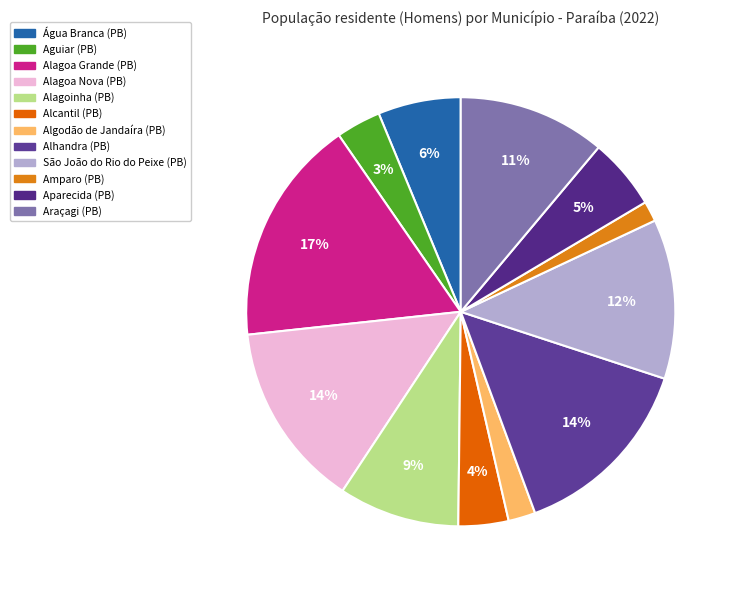

Combined, what portion of the pie is Alcantil (PB) and Água Branca (PB)?

10.0%